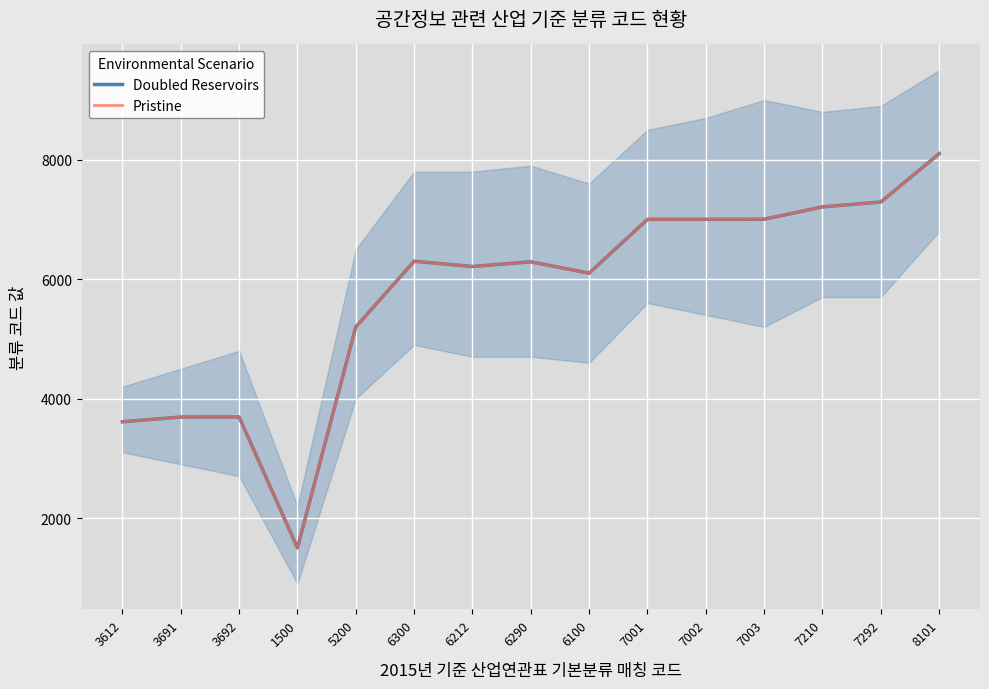

Which category has the lowest value in the Doubled Reservoirs series?

1500